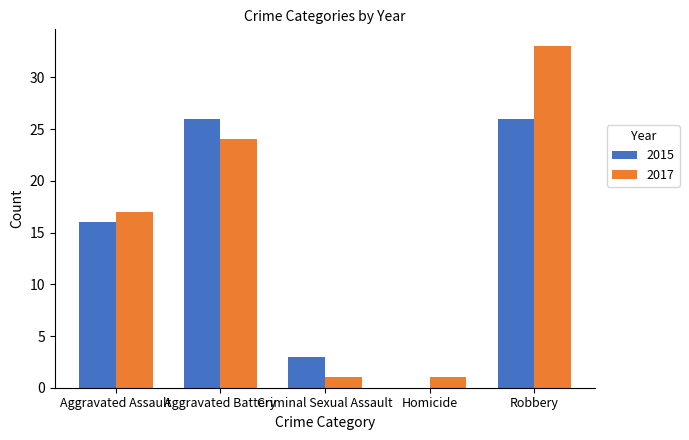

How many data points does each series have?

5